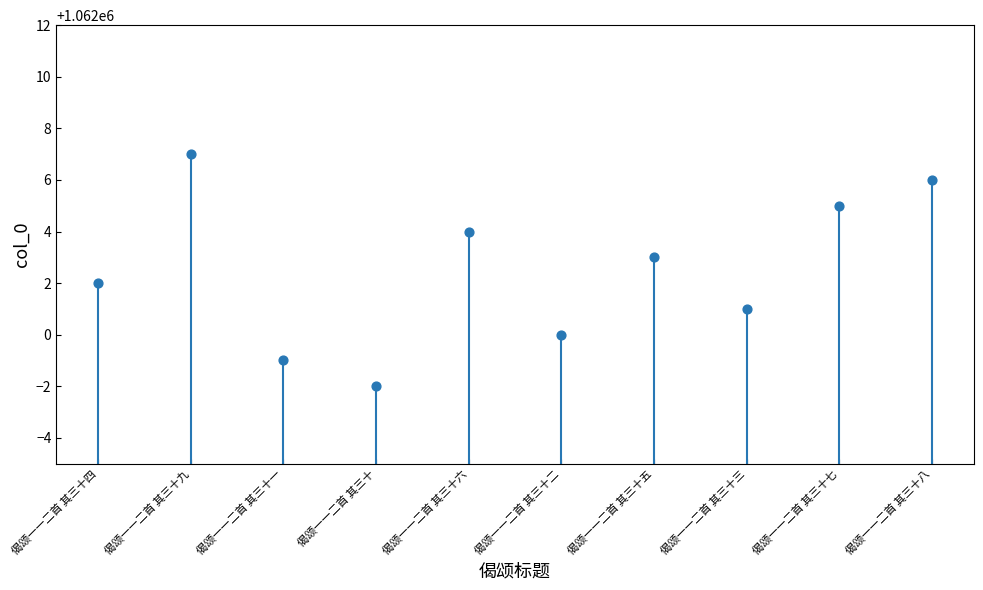

What is the range of Y values (max minus min)?

9